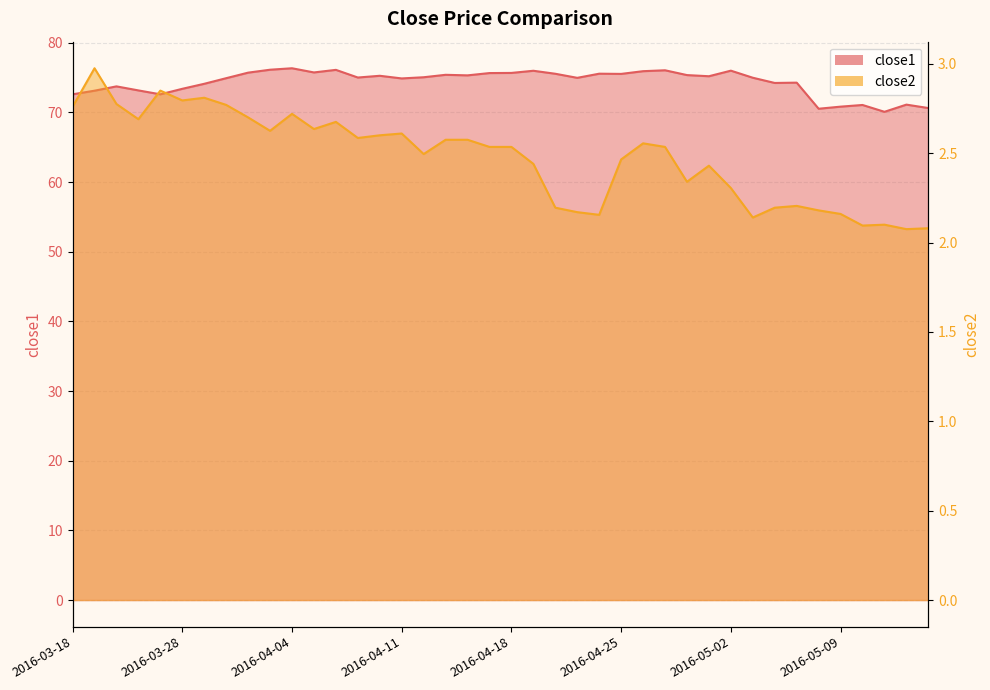

Which category has the highest value in the close1 series?

2016-04-04